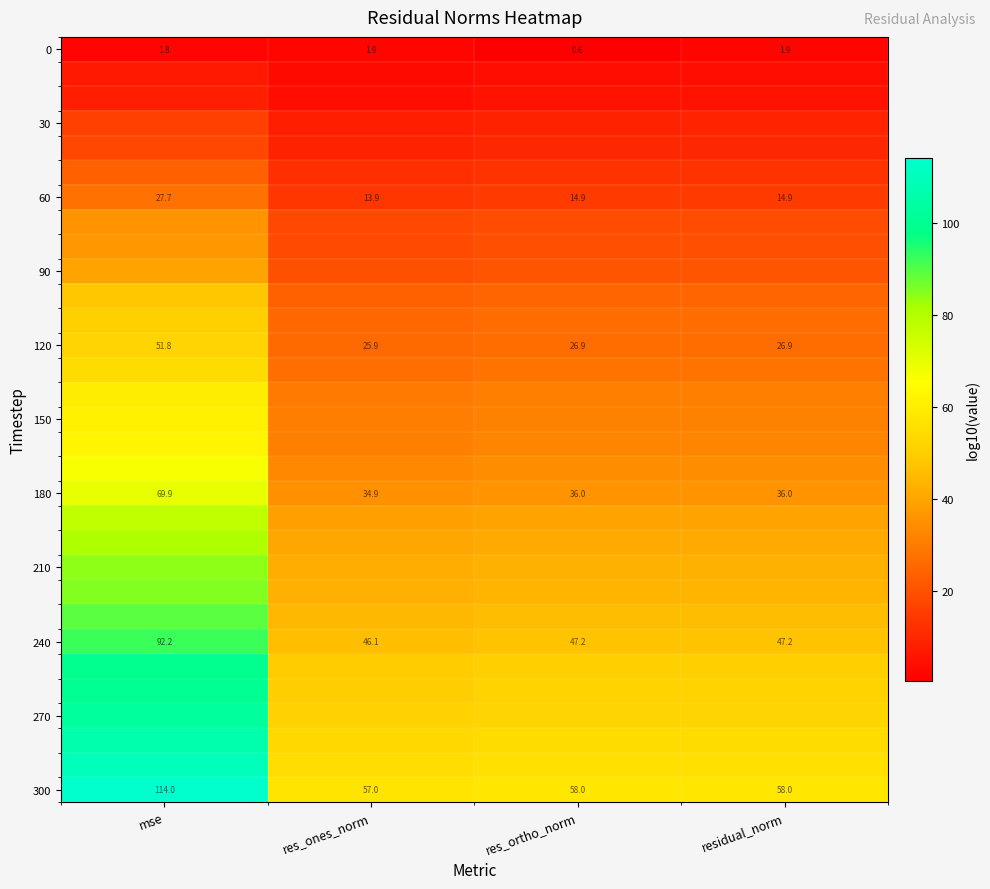

Which label corresponds to the smallest value in the chart?

res_ortho_norm